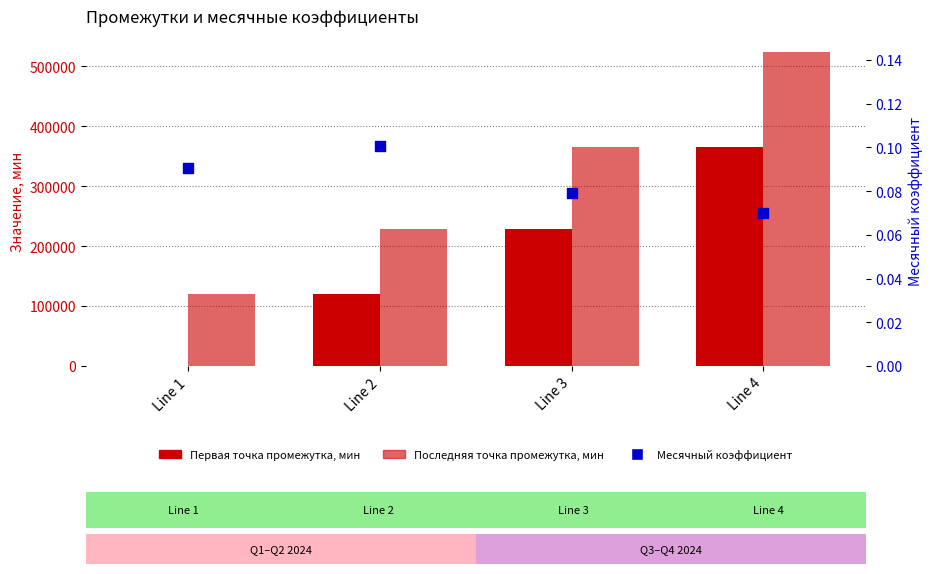

At which category is the sum across all series the highest?

Line 4